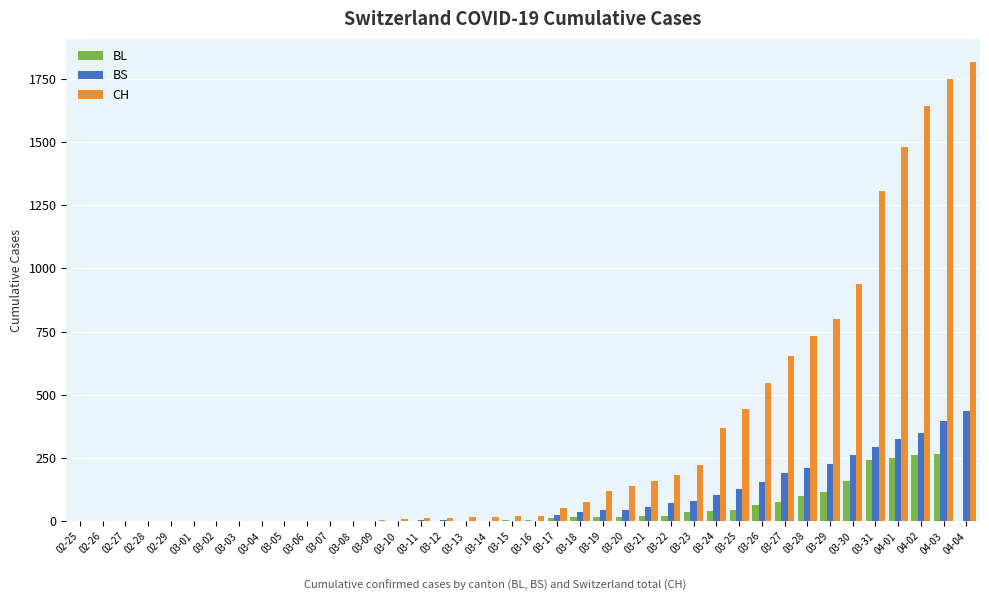

Which series changed the most between 03-08 and 03-24?

CH